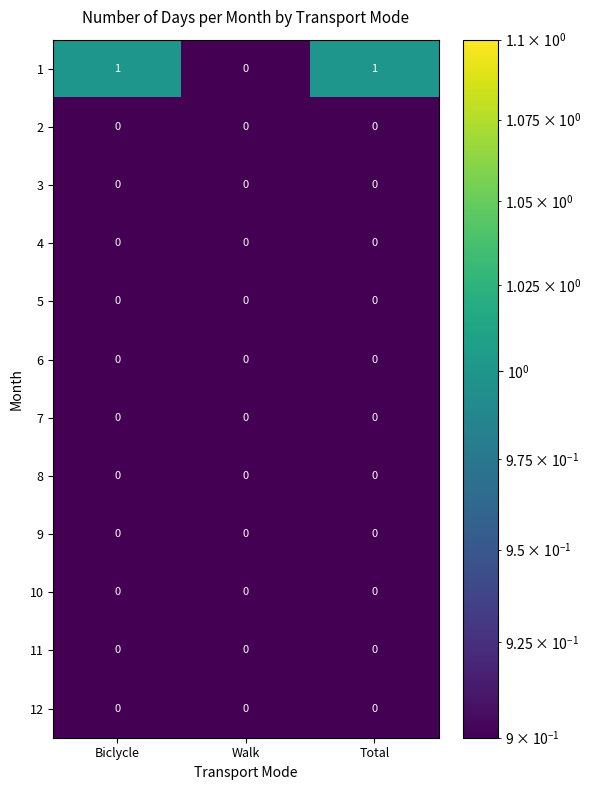

The 10 series shows 0 at Total. True or false?

True